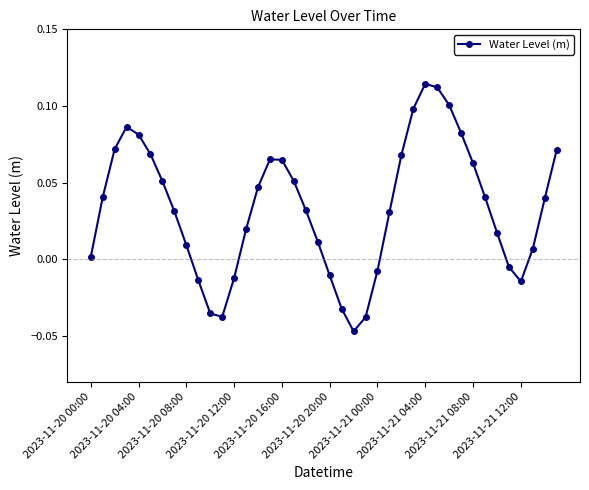

How many points are lower than both their immediate neighbors (excluding endpoints)?

3